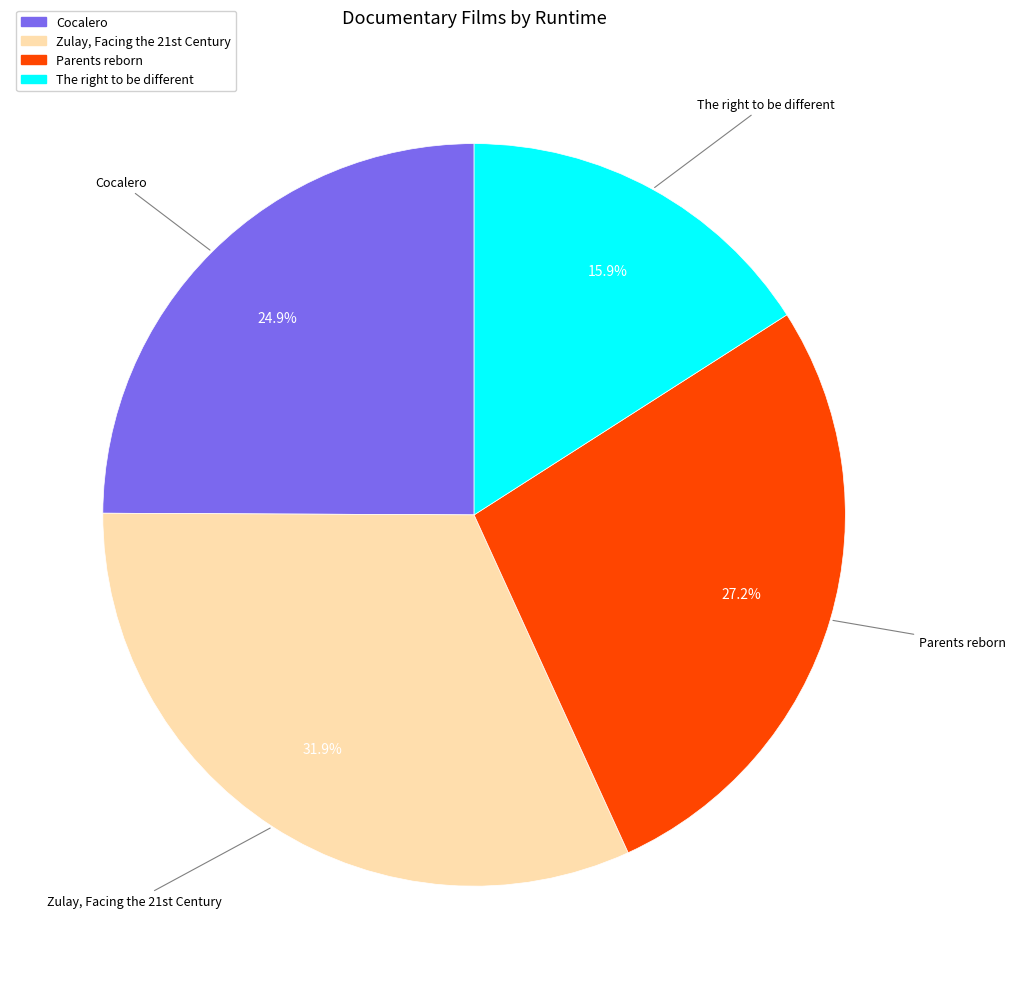

How many slices are in this pie chart?

4